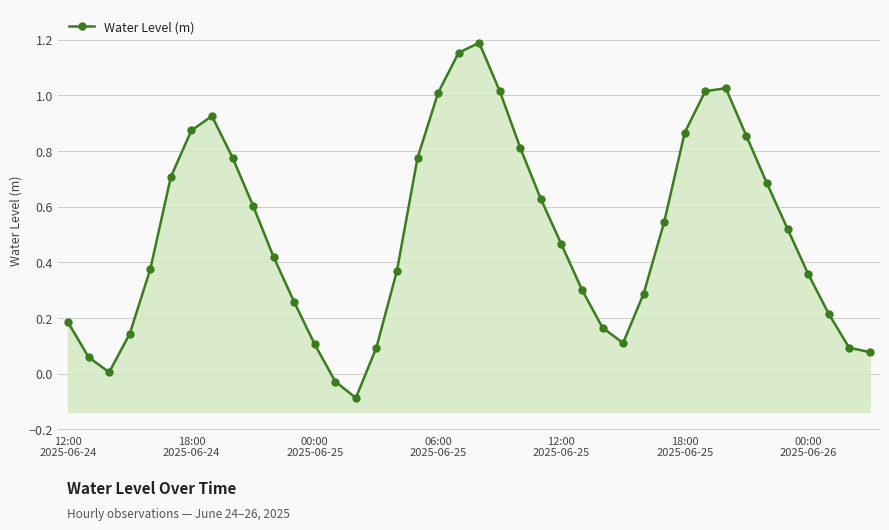

The value at 17 is 1.4. True or false?

False